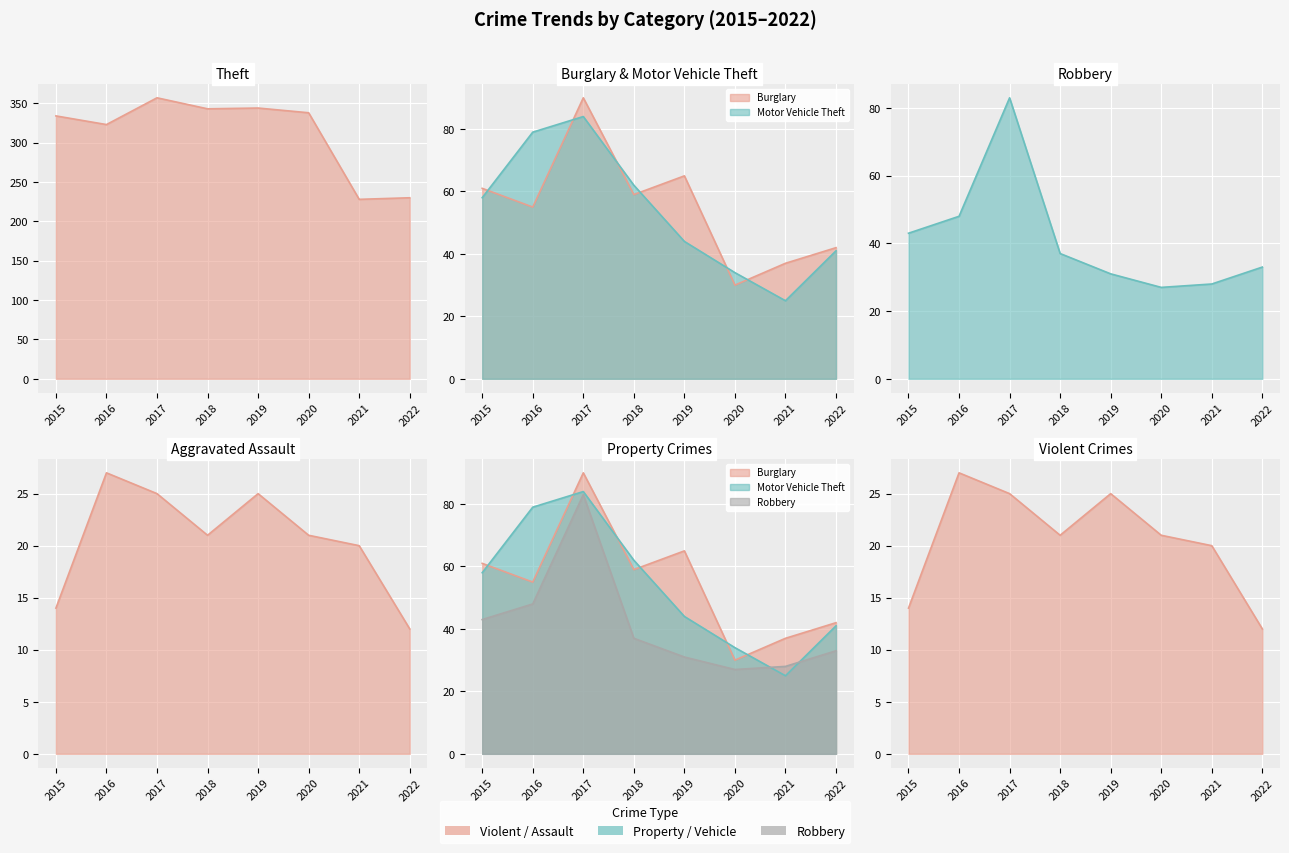

The value of Theft at 2015 is 334. True or false?

True